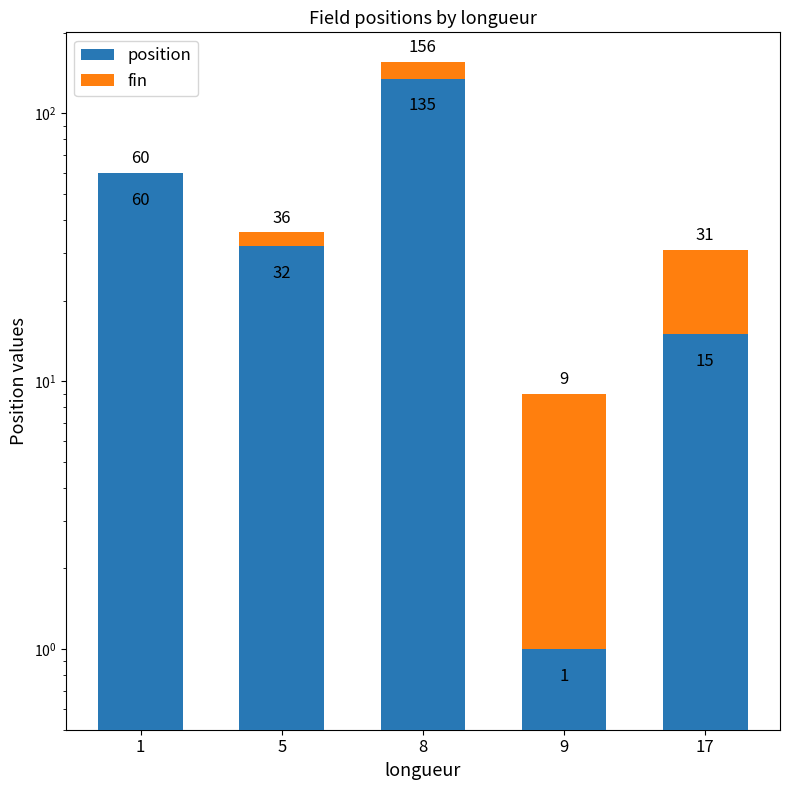

Reading left to right, list all the values displayed in this chart.

position: 60	32	135	1	15
fin: 0	4	21	8	16